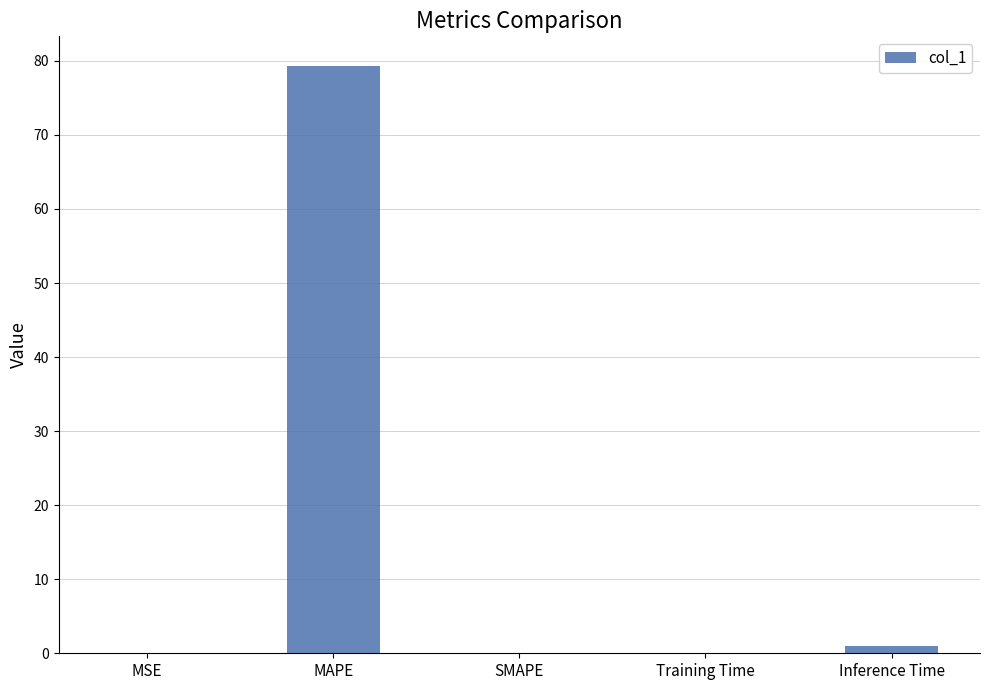

What is the sum of all values?

80.4